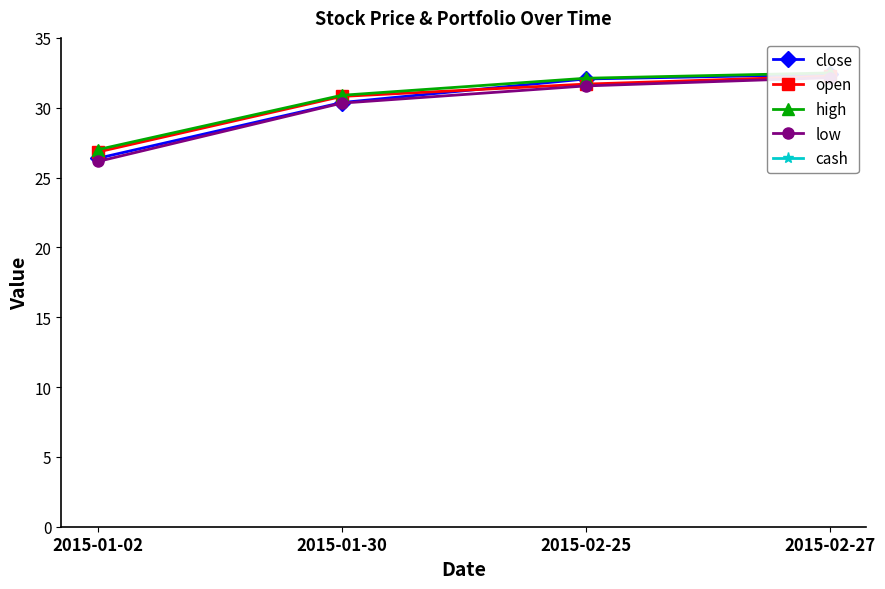

Reading left to right, what are all the values shown in this chart?

close: 26.4	30.4	32.1	32.4
open: 26.8	30.8	31.7	32.3
high: 27.0	30.9	32.1	32.5
low: 26.1	30.3	31.6	32.2
cash: 10000.0	594.6	10356.5	502.6